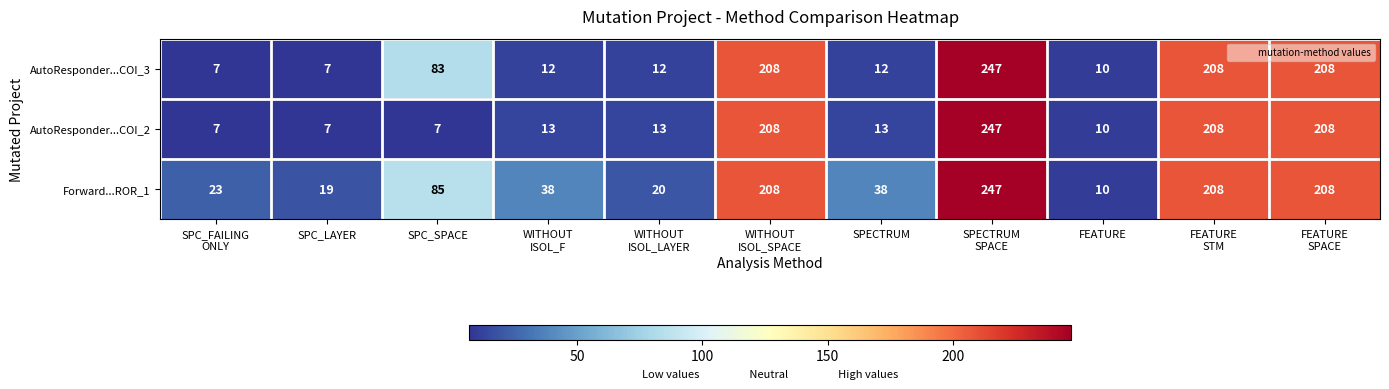

At how many categories does at least one series exceed 97?

4